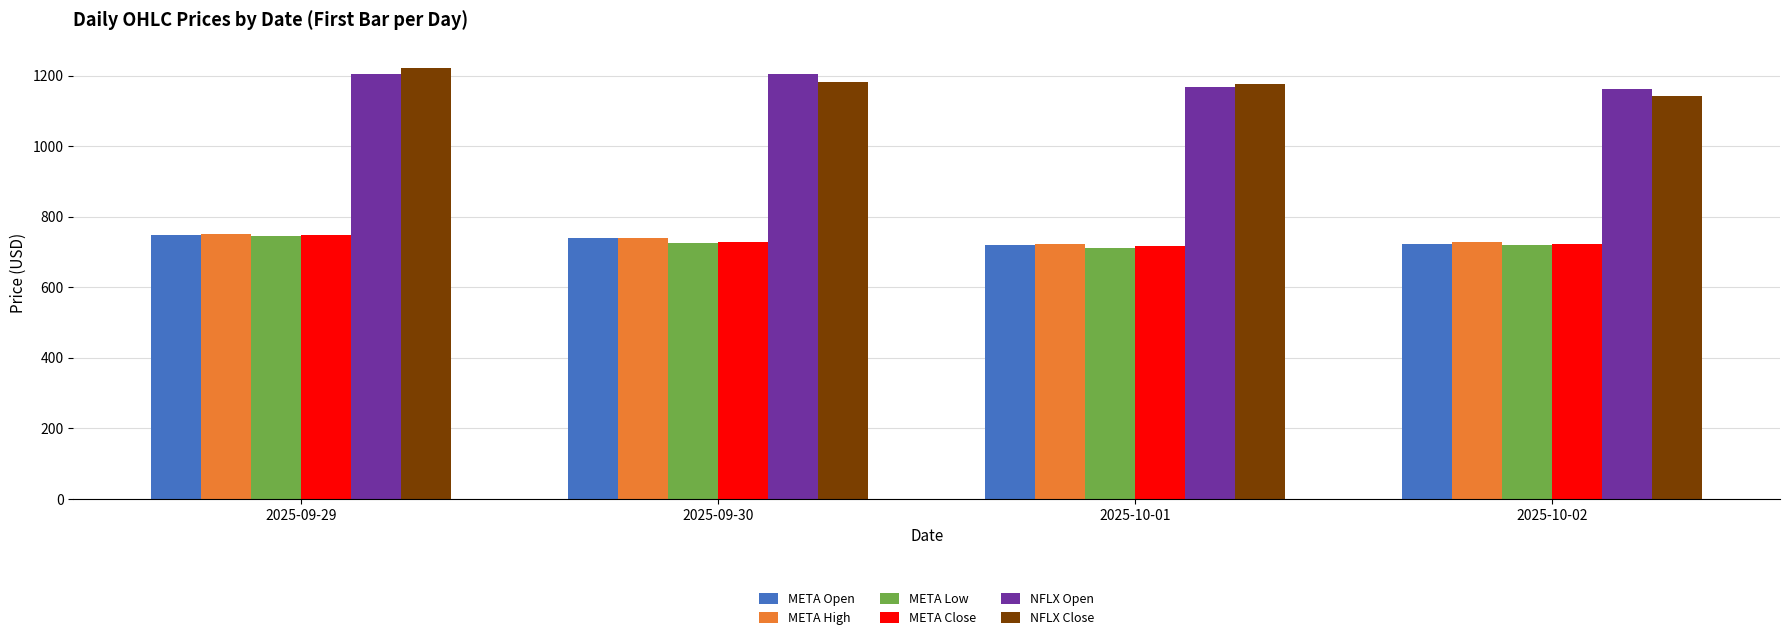

What is the spread (max minus min) of values at 2025-10-01?

466.3